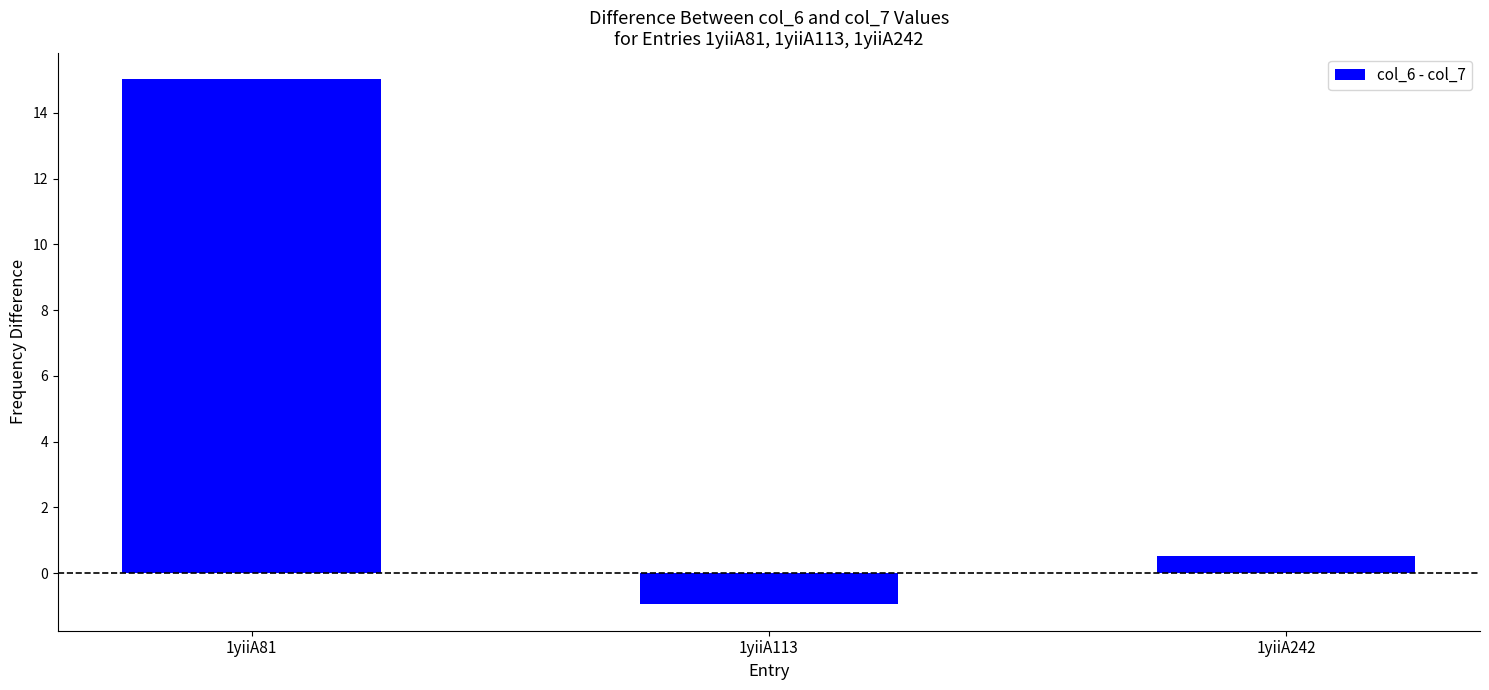

At which category does the chart reach its peak across all series?

1yiiA81